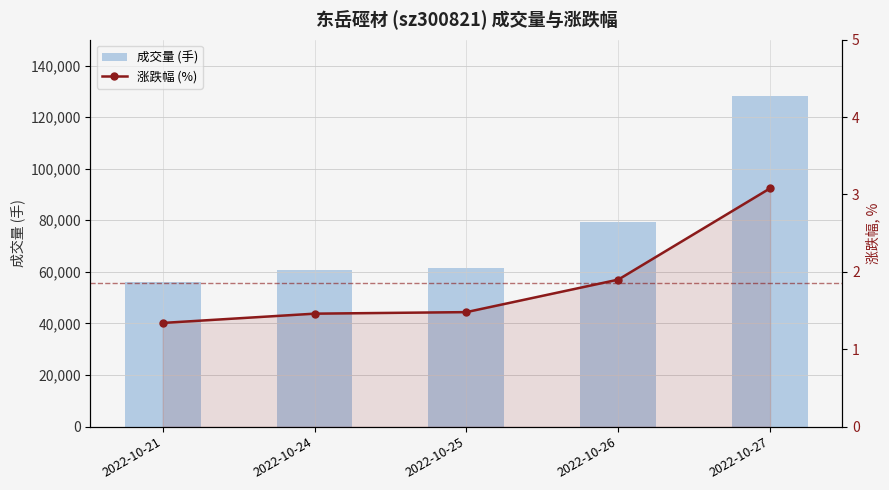

What is the difference between the second highest and second lowest values in the 成交量 (手) series?

18383.0